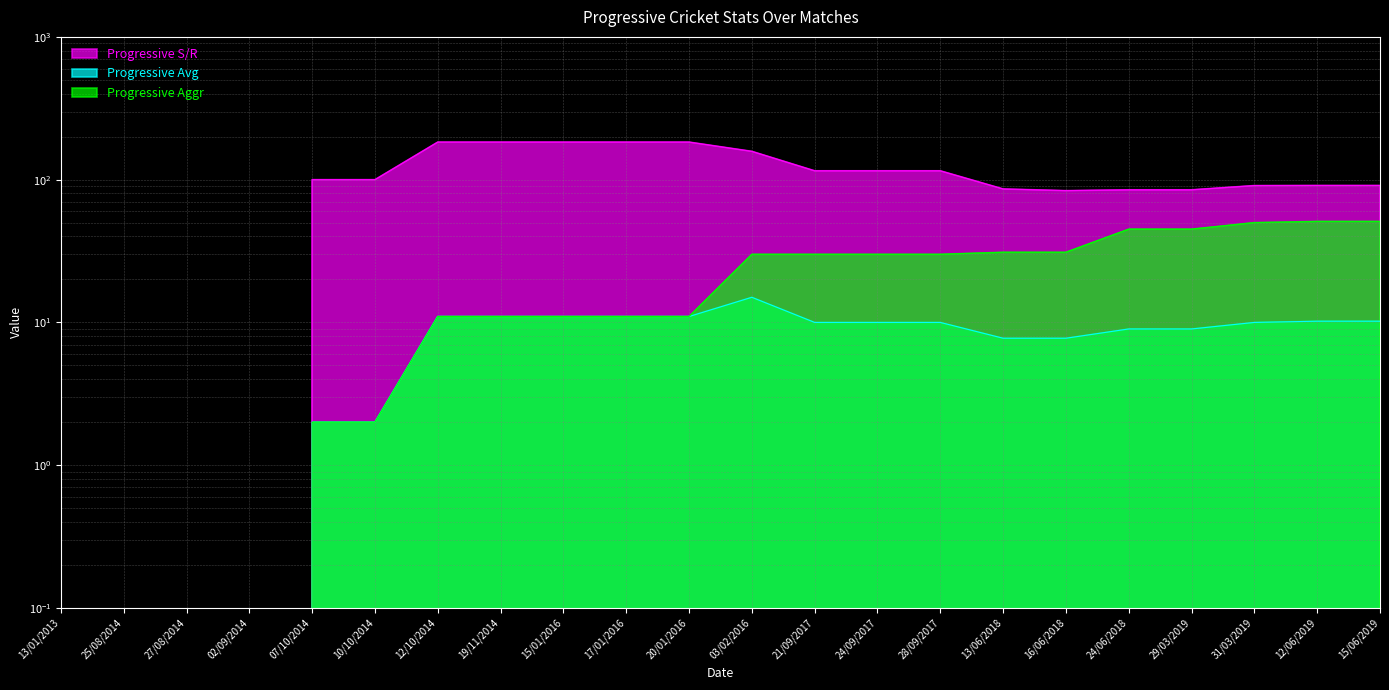

How many data points does each series have?

22